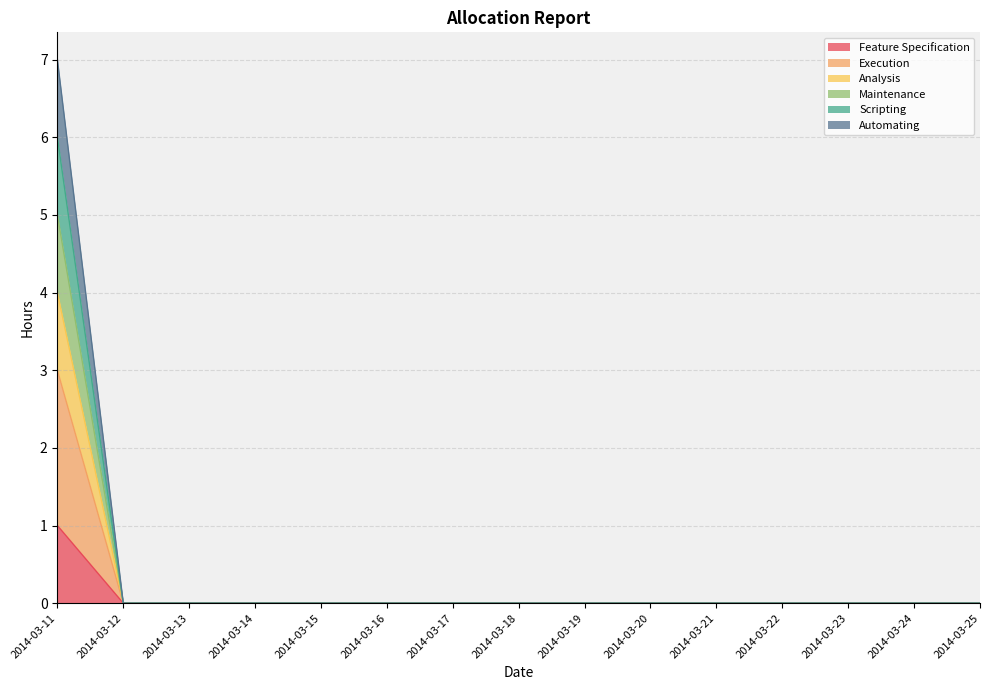

Count the number of categories in the chart.

15